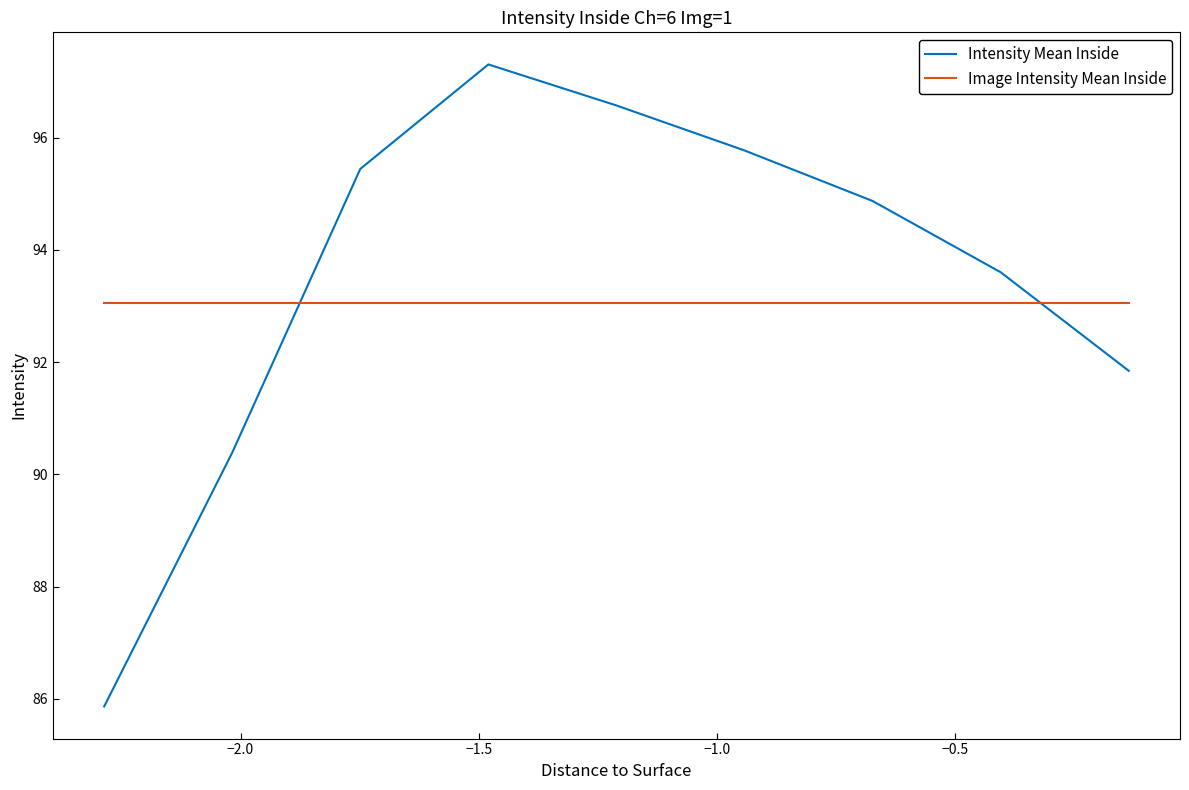

What is the minimum value for Image Intensity Mean Inside?

93.1